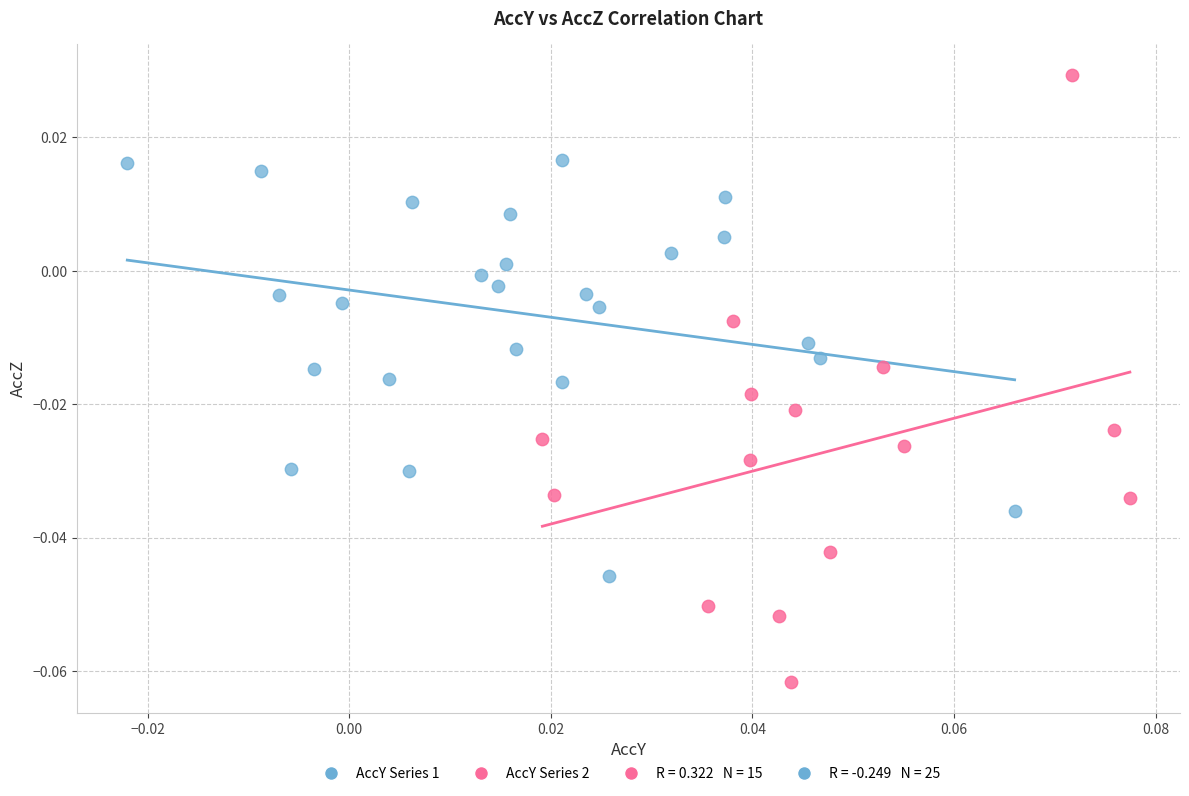

Which series has the largest Y range (max minus min)?

AccY Series 2